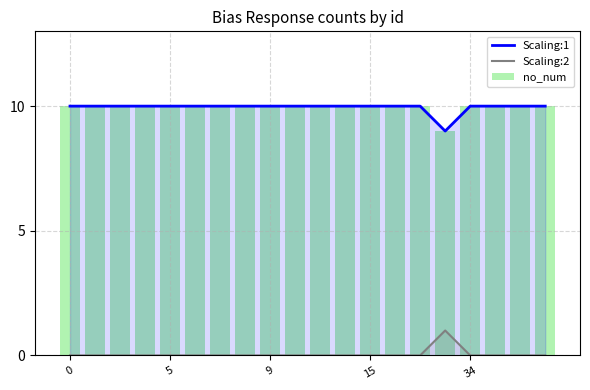

Is it true that Scaling:2 equals -1 at 9?

False